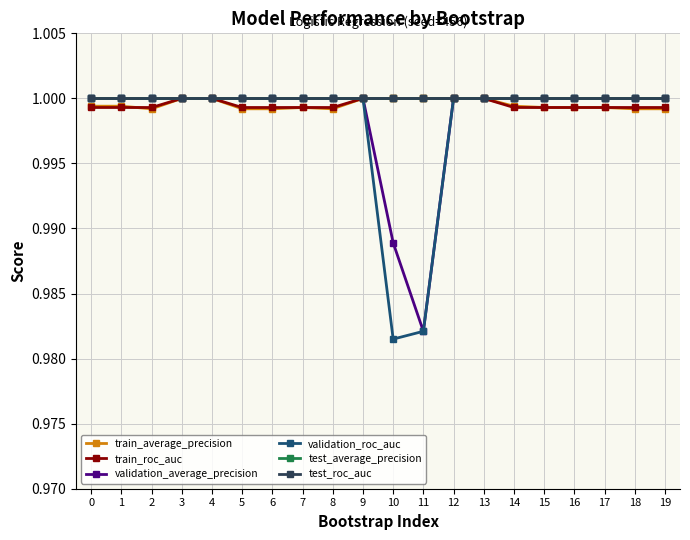

Which category has the lowest value in the validation_roc_auc series?

10